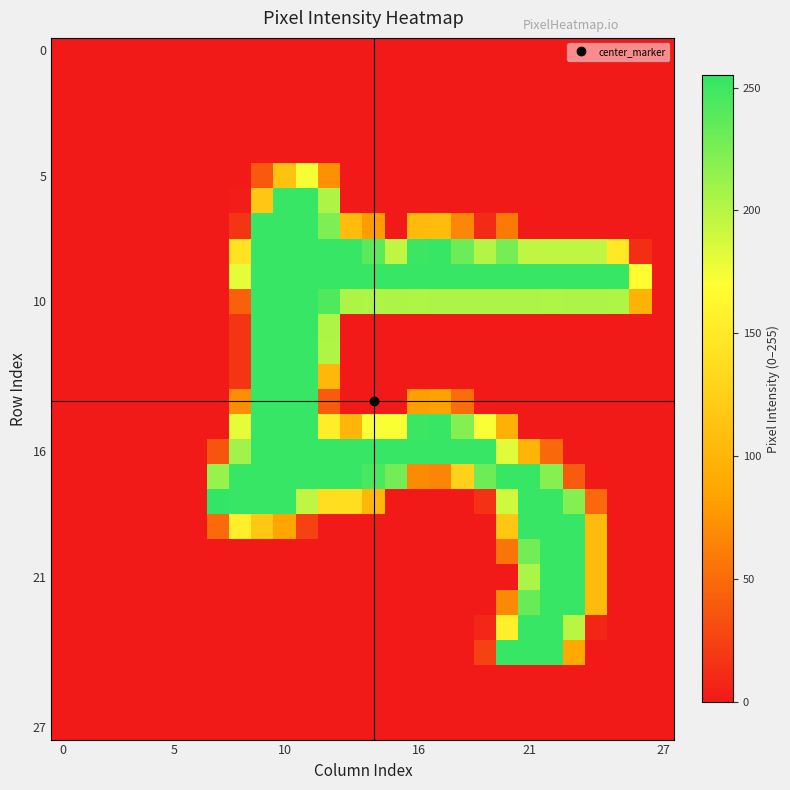

At how many categories does at least one series exceed 129?

20